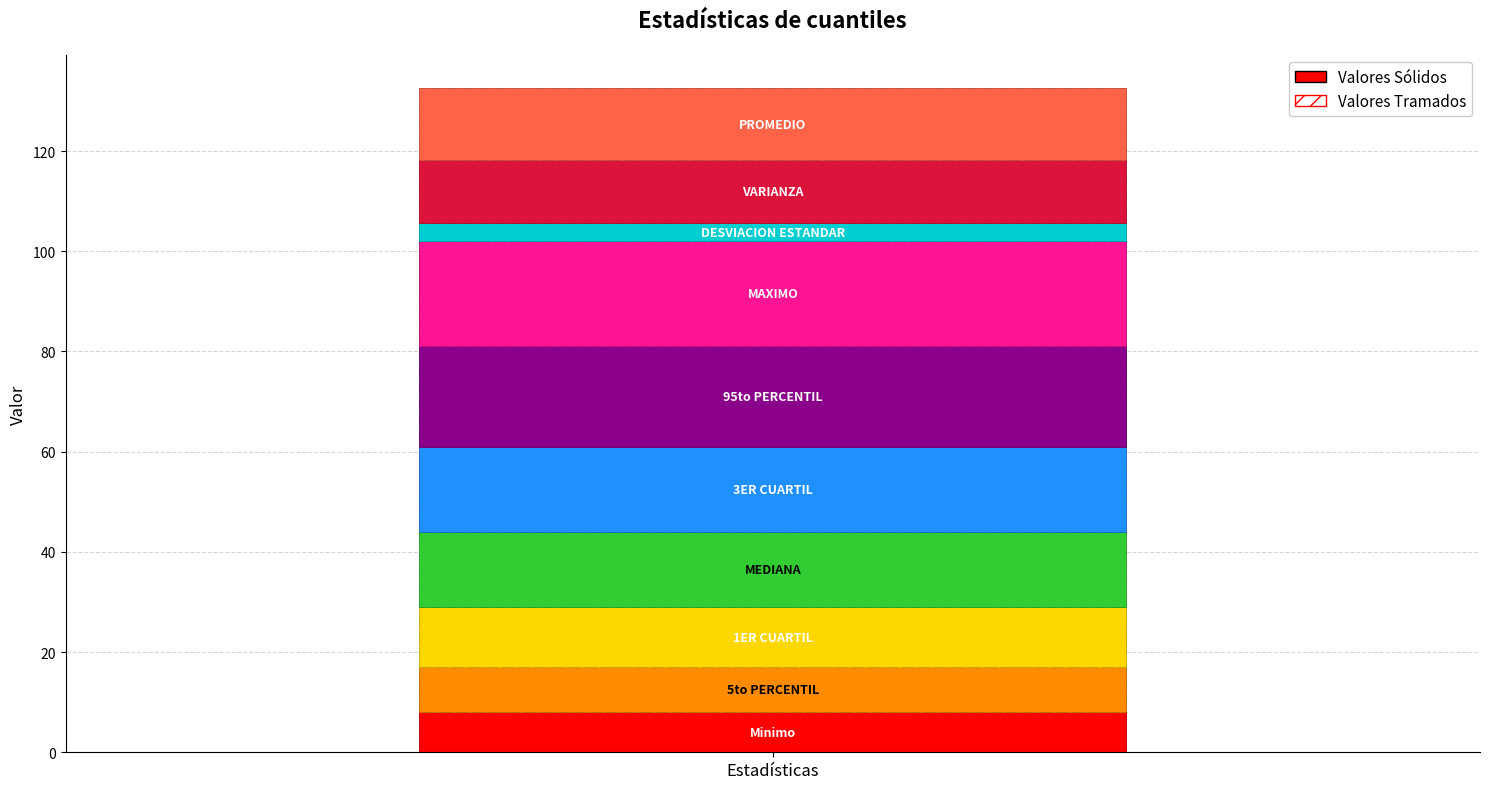

What is the average value?

13.3